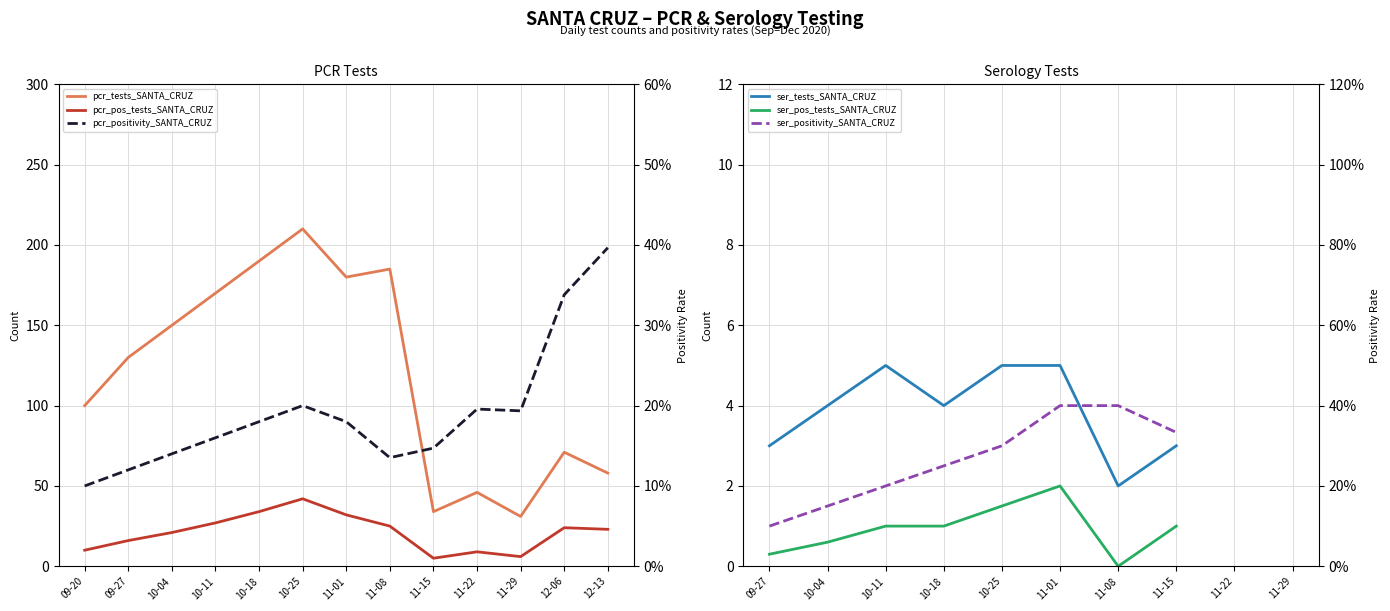

True or false: pcr_pos_tests_SANTA_CRUZ and pcr_tests_SANTA_CRUZ cross at least once.

False